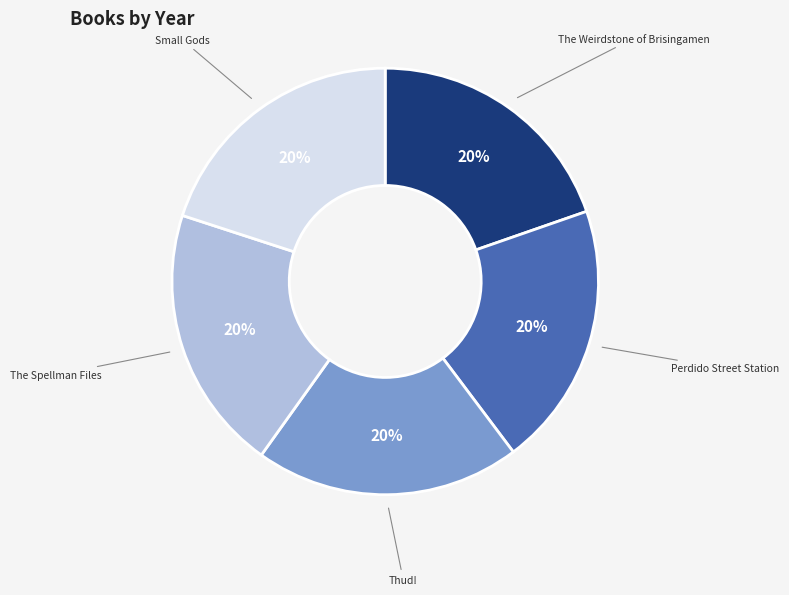

True or false: The Spellman Files accounts for 26% of the total.

False